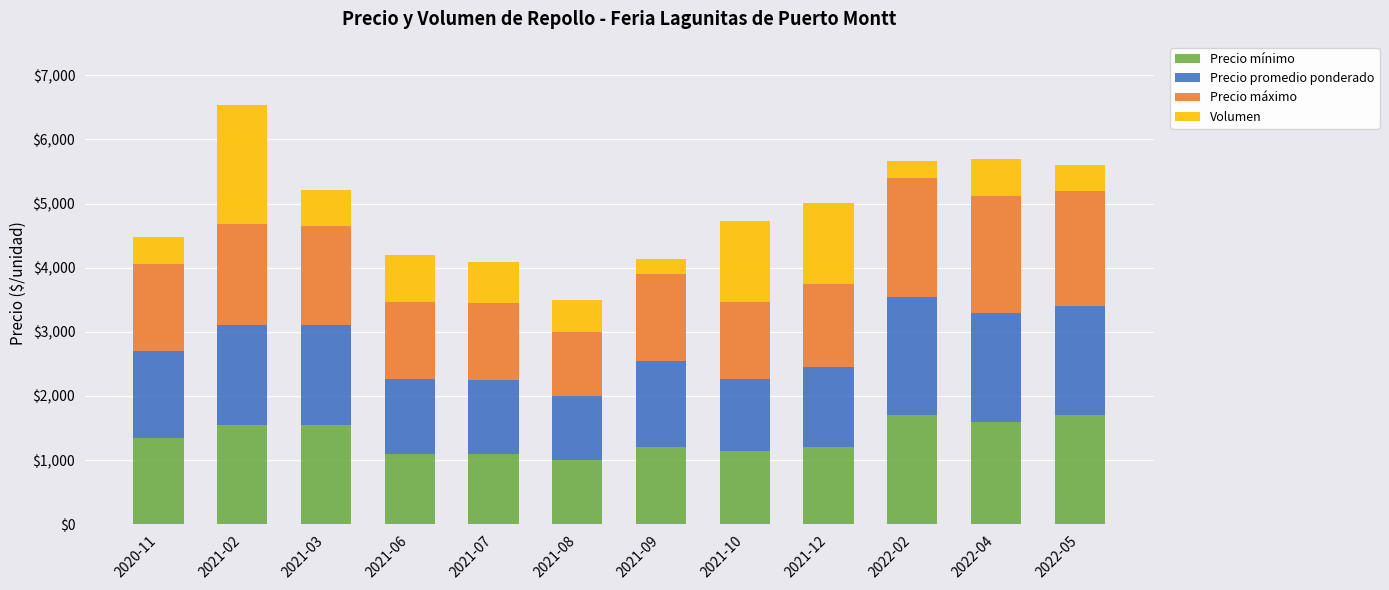

Count the number of categories in the chart.

12